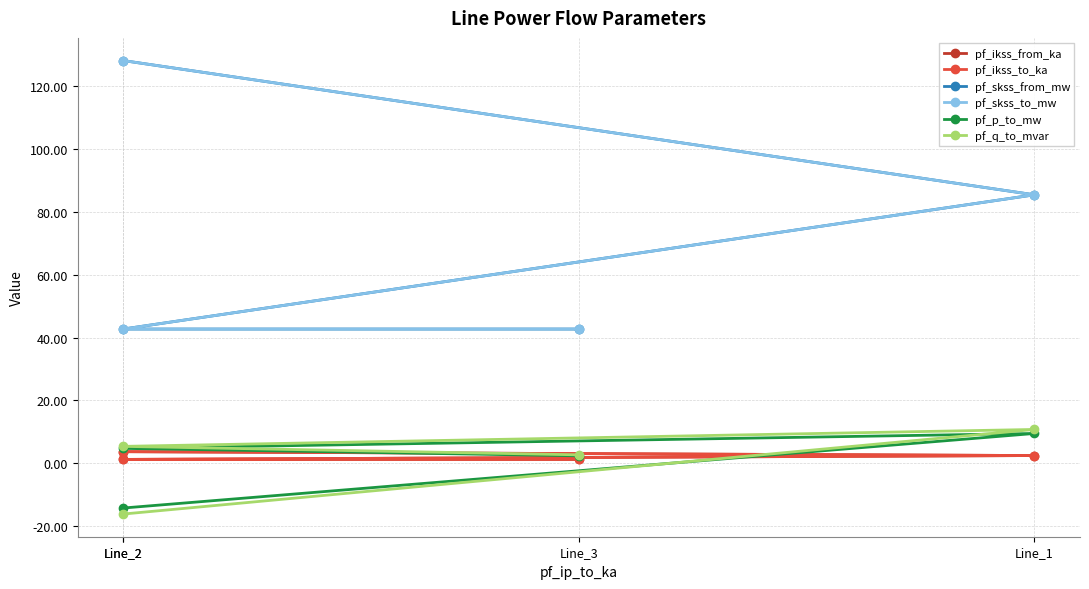

Which series has the largest range (max minus min)?

pf_skss_from_mw